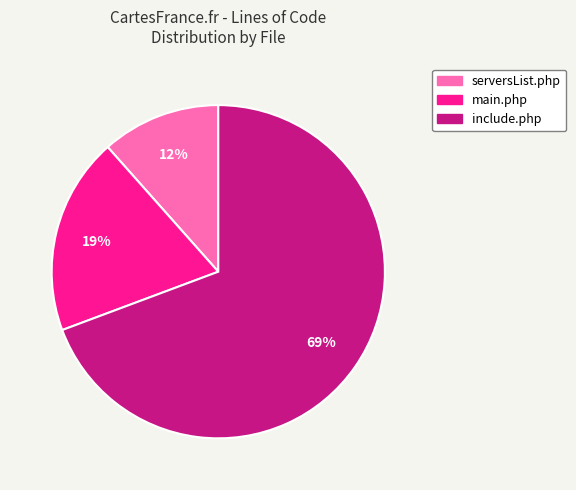

Which category has the biggest portion of the pie?

include.php